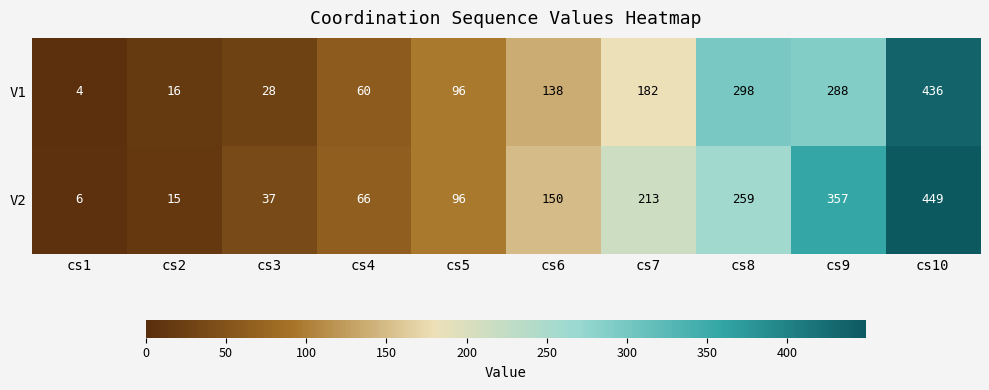

How many data points in V1 are less than 138?

5